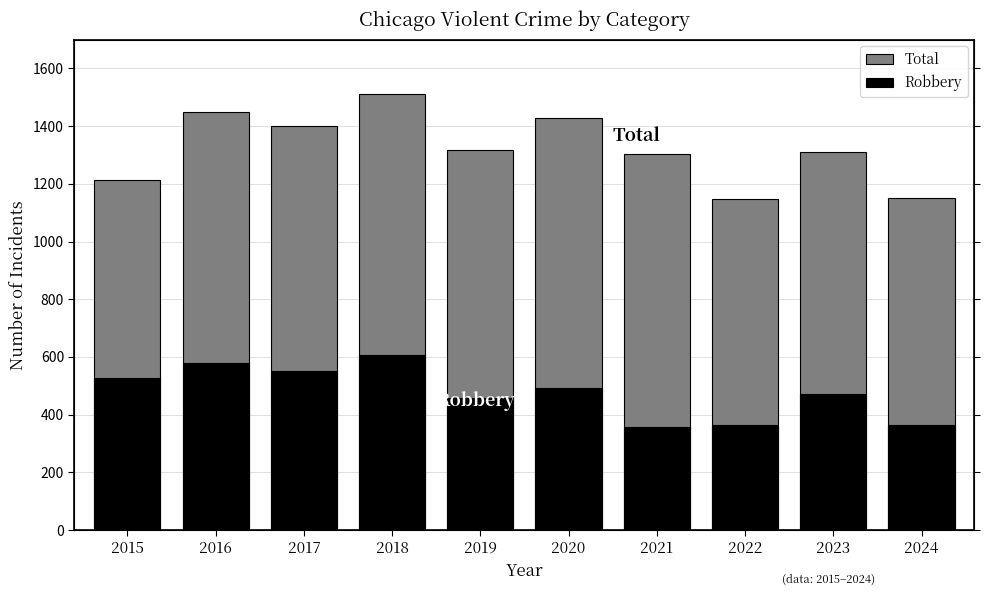

Reading left to right, list all the values displayed in this chart.

Total: 1214	1448	1401	1510	1318	1427	1302	1147	1312	1150
Robbery: 527	579	553	608	458	491	357	364	473	364